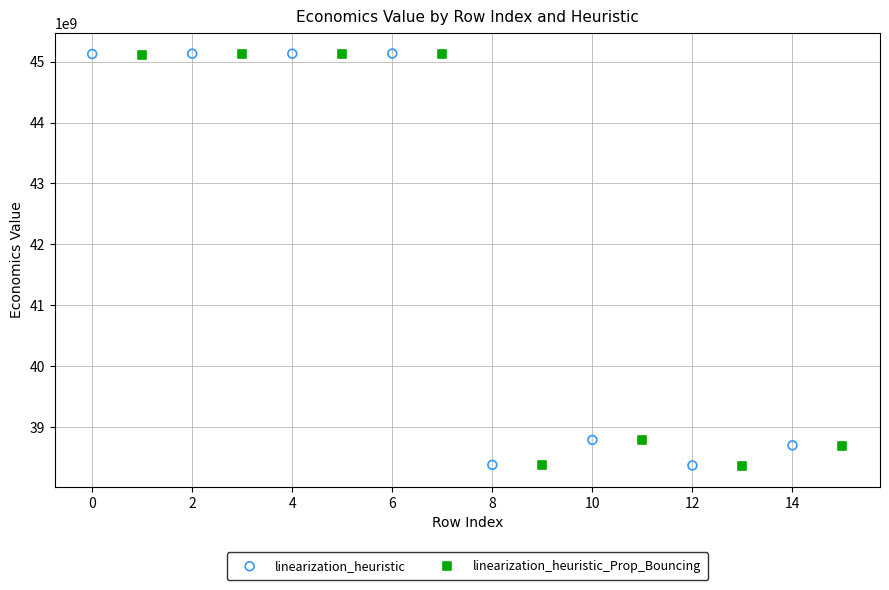

Which series has the largest Y range (max minus min)?

linearization_heuristic_Prop_Bouncing